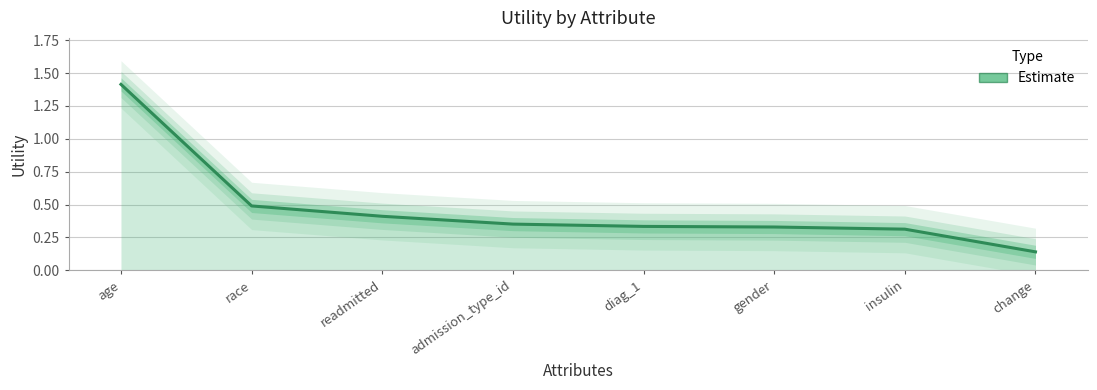

Reading left to right, transcribe all the data shown in this chart.

1.4	0.5	0.4	0.4	0.3	0.3	0.3	0.1